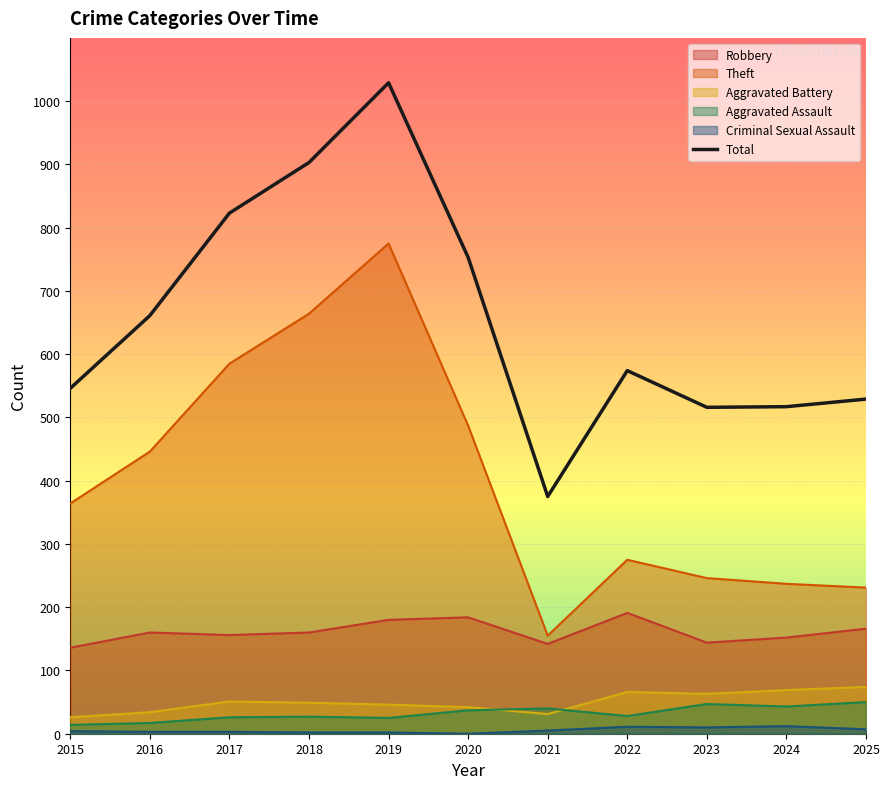

True or false: Theft and Aggravated Assault cross at least once.

False